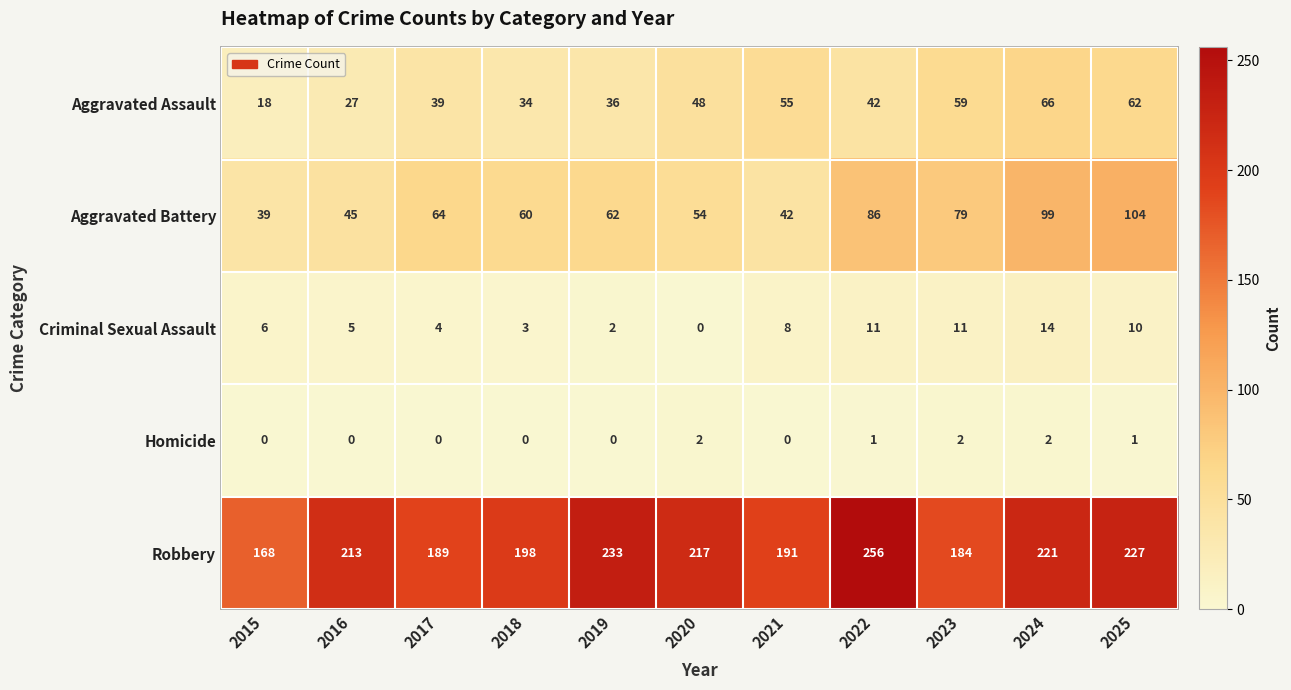

Rank the categories by Robbery value from highest to lowest.

2022, 2019, 2025, 2024, 2020, 2016, 2018, 2021, 2017, 2023, 2015